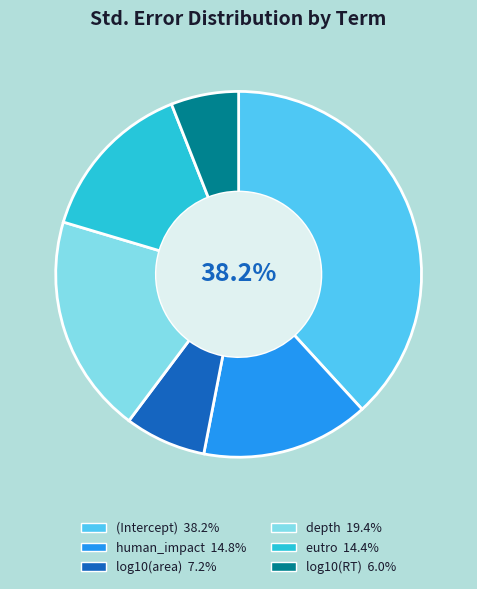

What percentage is the (Intercept) slice, to the nearest percent?

38%